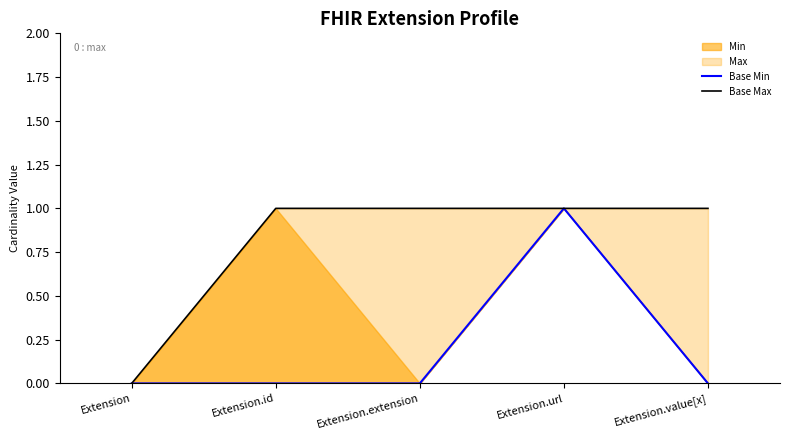

Which series has the largest range (max minus min)?

Base Min